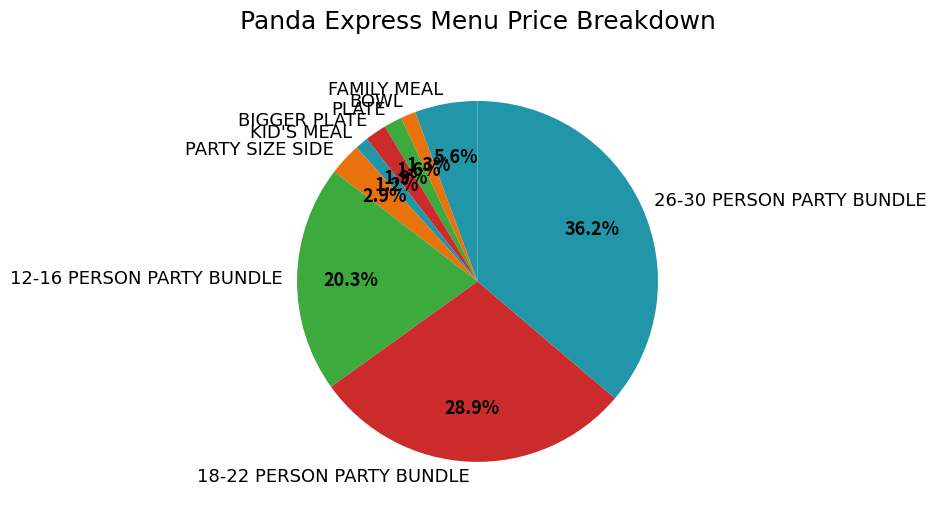

The KID'S MEAL slice represents 1% of the pie. True or false?

True